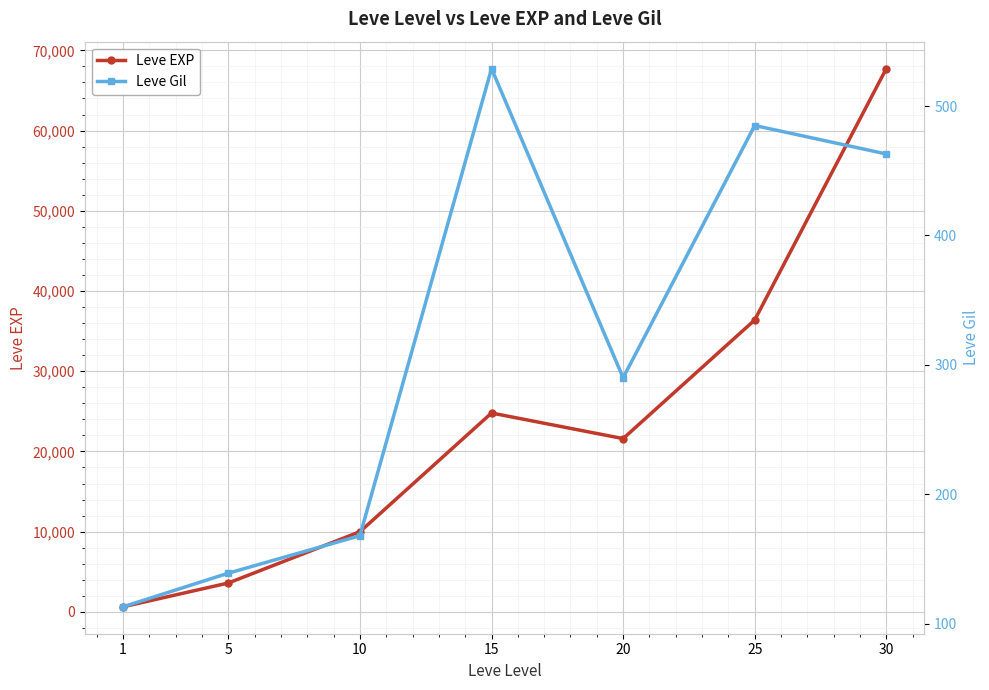

Does the chart display data point markers on the line(s)?

Yes